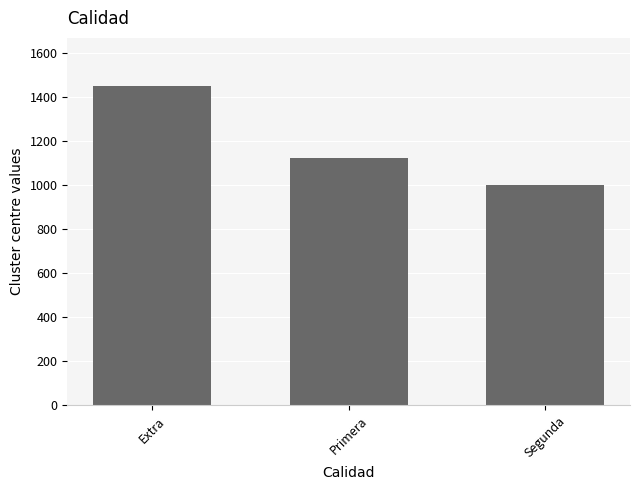

At which category does the chart reach its minimum across all series?

Segunda